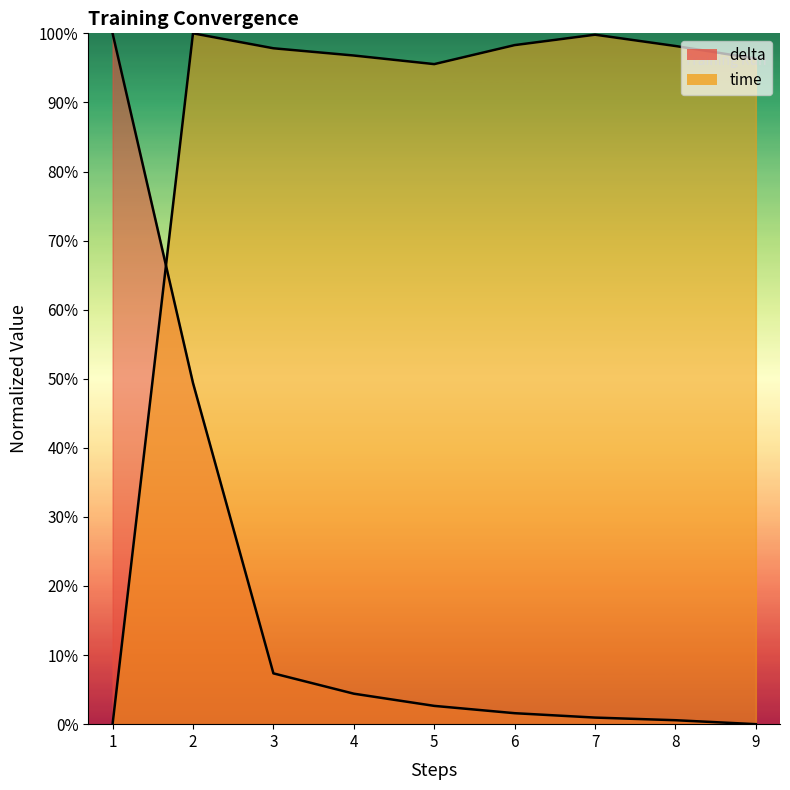

Does the chart have visible grid lines?

No